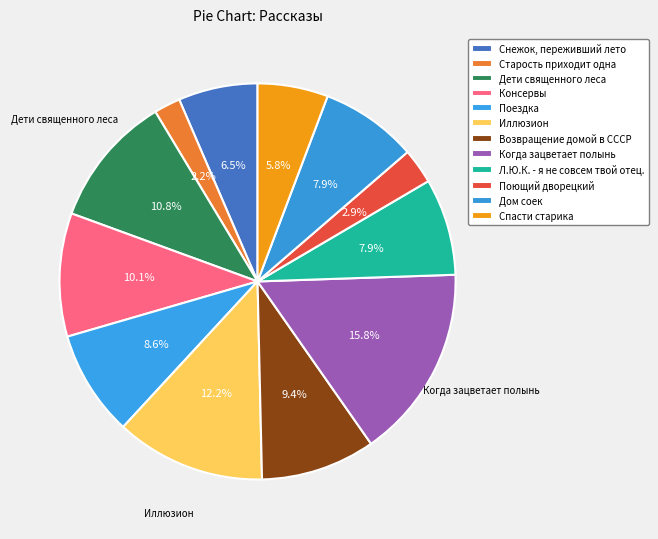

To the nearest percent, what is the combined percentage of Консервы and Л.Ю.К. - я не совсем твой отец.?

18%